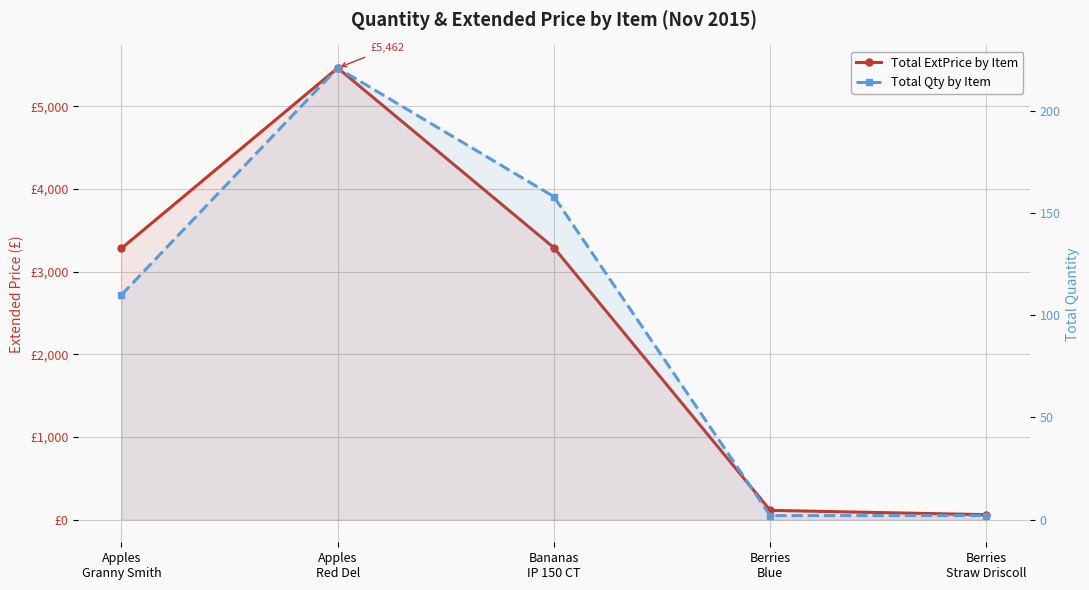

What is the minimum value shown in the chart?

2.0